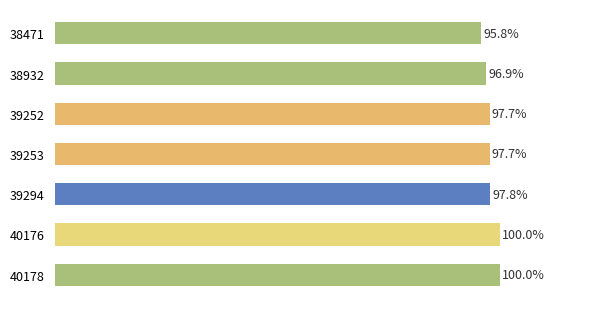

Are the bars horizontal?

Yes